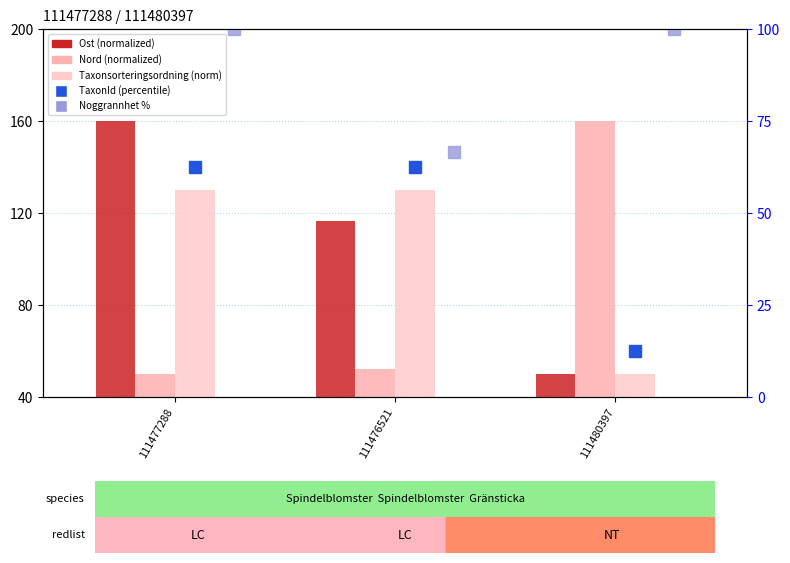

What is the average value of the Ost (normalized) series?

108.8